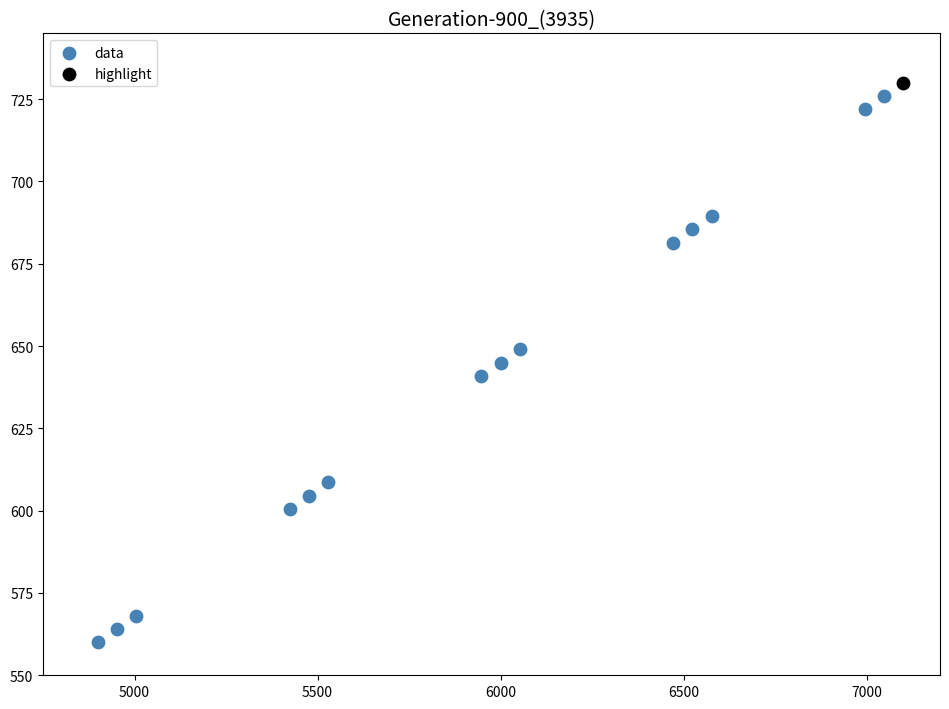

What are all the series names shown in the legend?

data, highlight